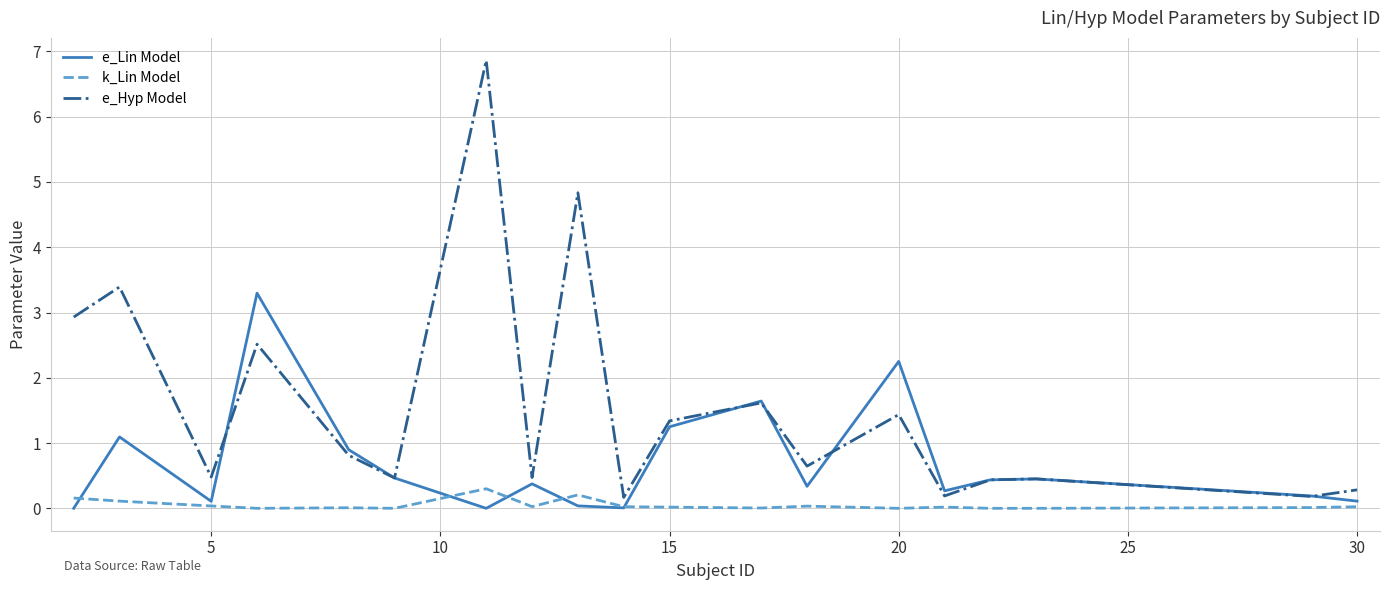

What is the highest value of the e_Lin Model series?

3.3